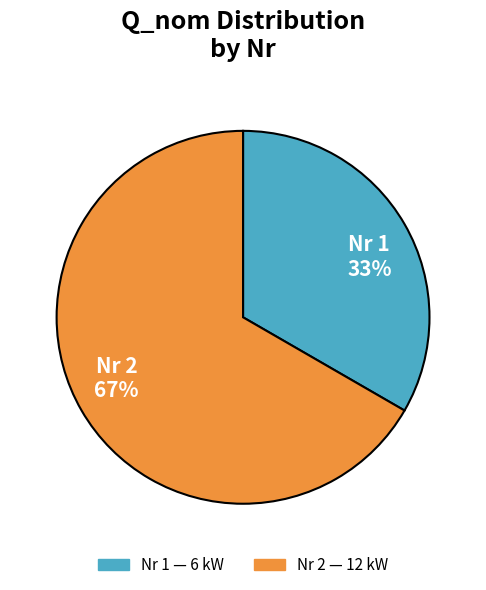

To the nearest percent, what percentage of the pie is Nr 1 33%?

33%